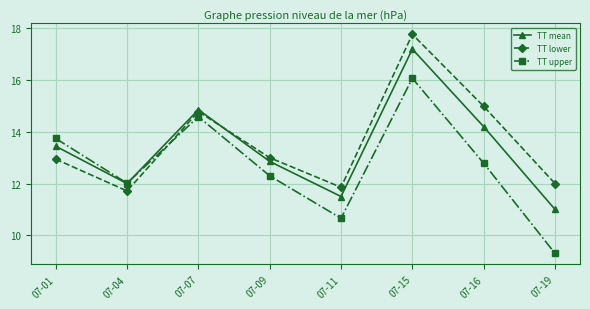

What is the sum of all TT mean values?

107.1